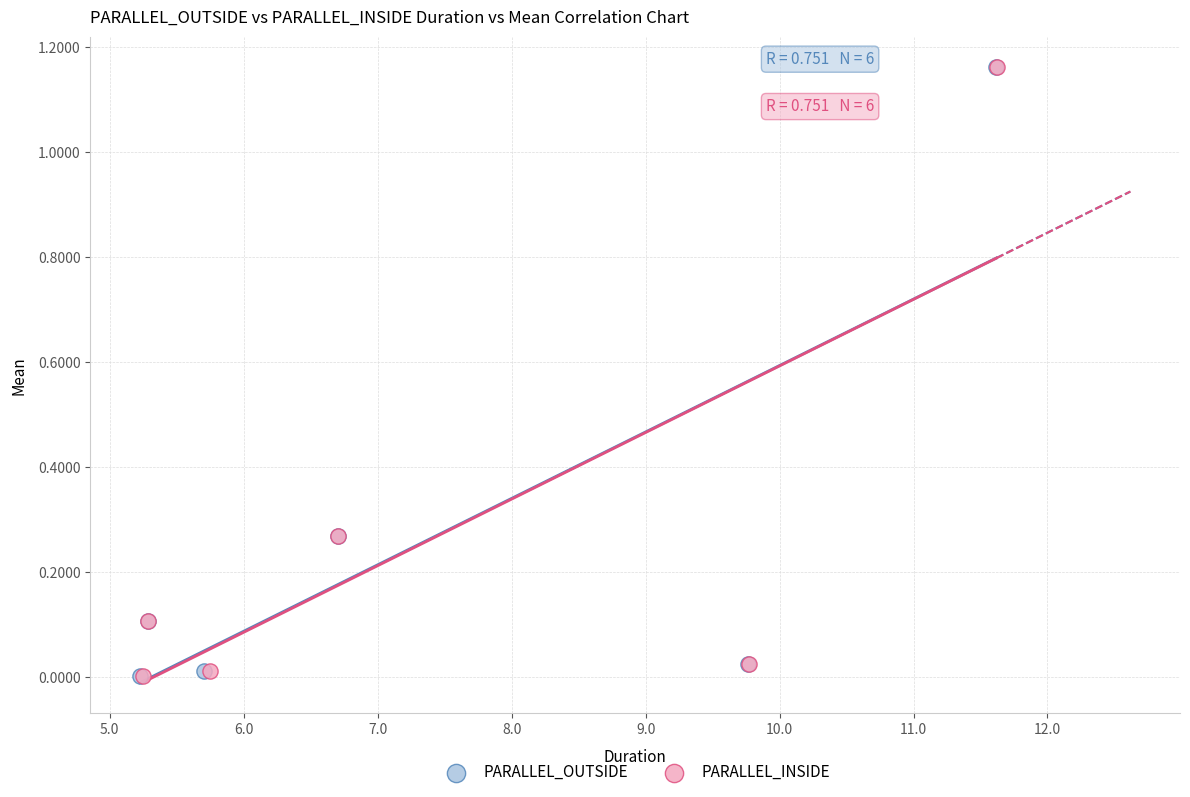

Which series has the widest spread of Y values?

PARALLEL_INSIDE